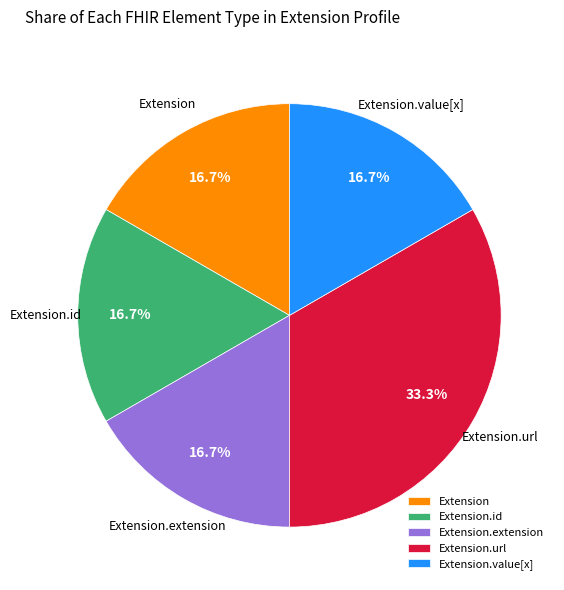

Count the number of slices in the pie.

5